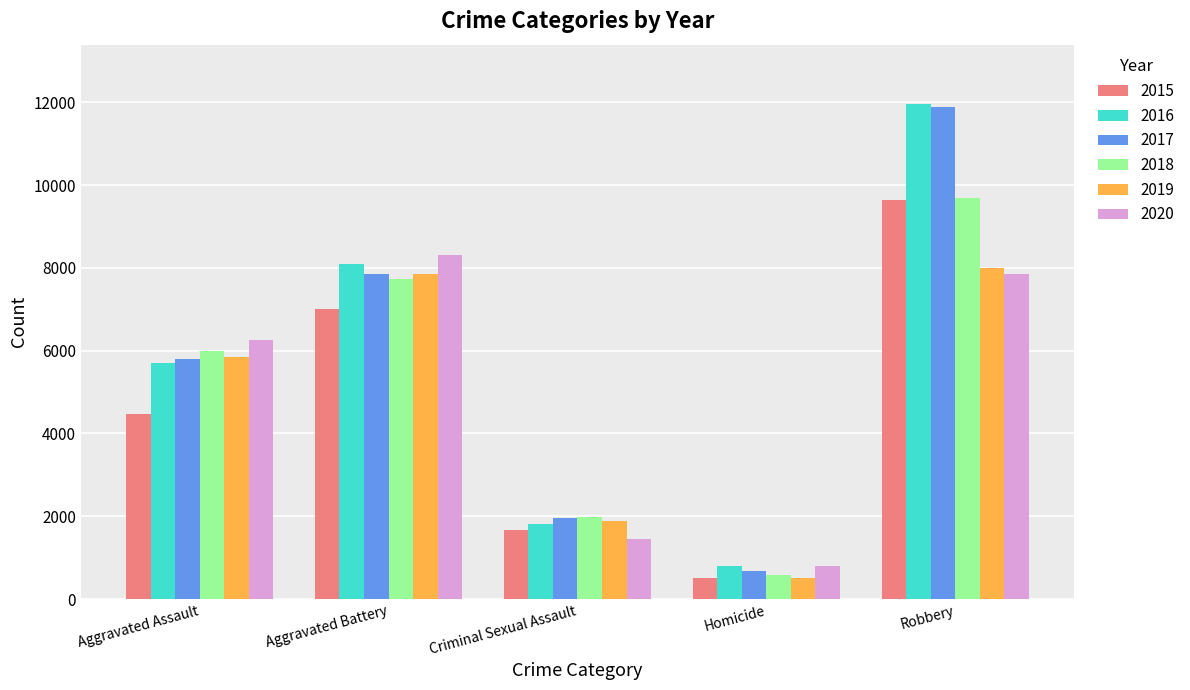

How many distinct data groups are displayed?

6